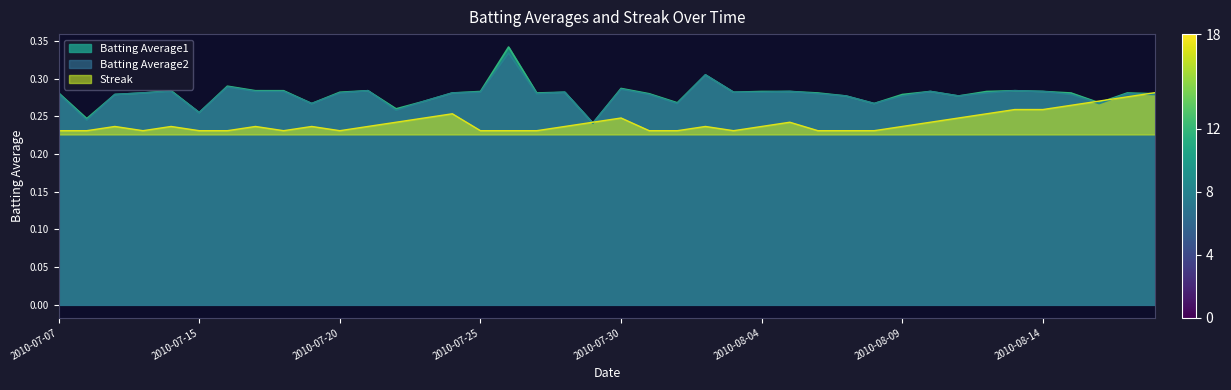

In Streak, how many points are higher than both neighbors (excluding endpoints)?

8